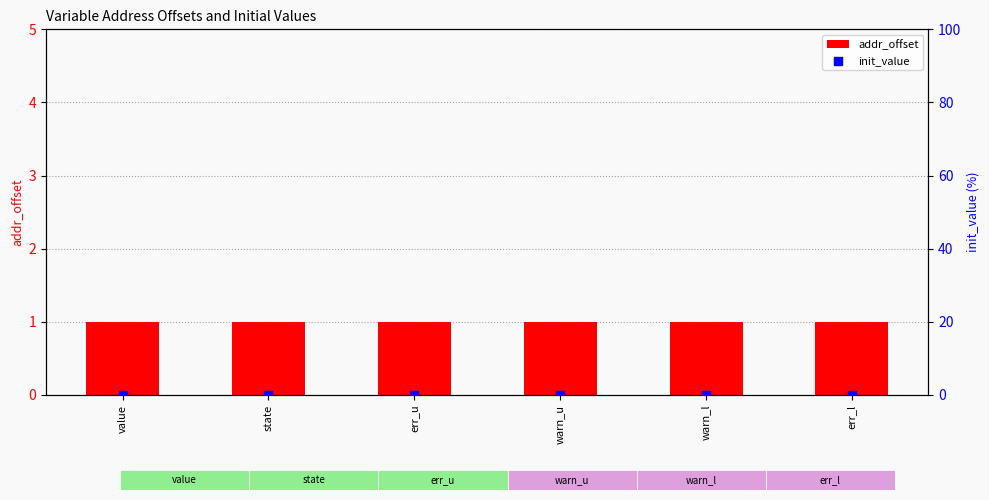

What are all the series names shown in the legend?

addr_offset, init_value